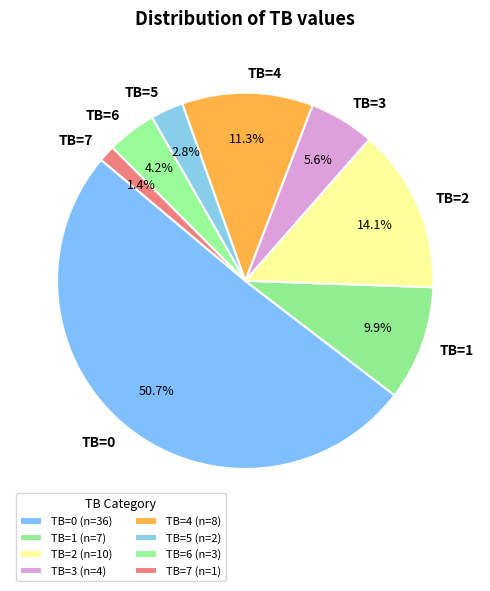

To the nearest percent, what percentage of the pie is TB=4?

11%